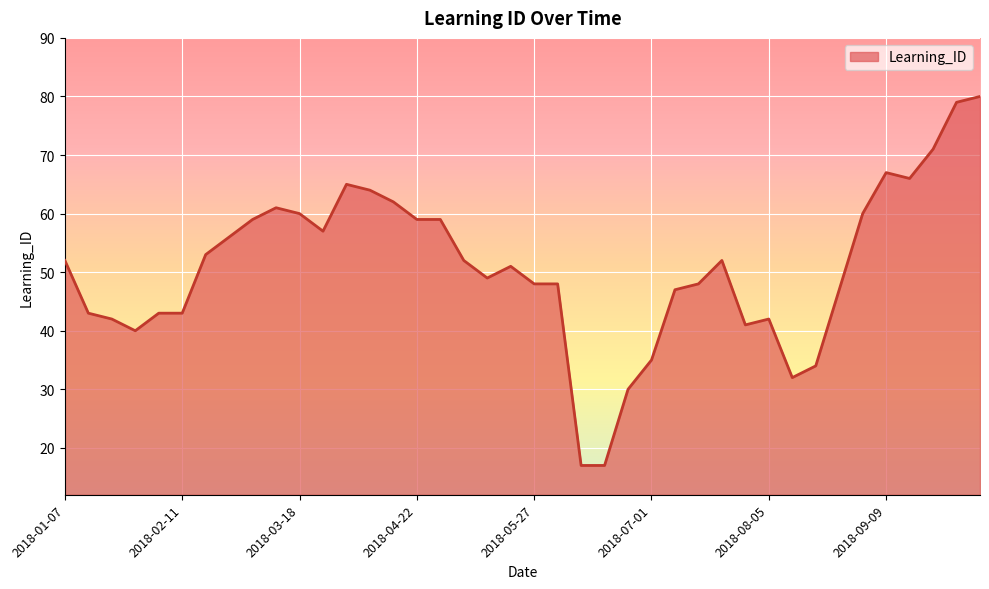

What is the minimum value shown in the chart?

17